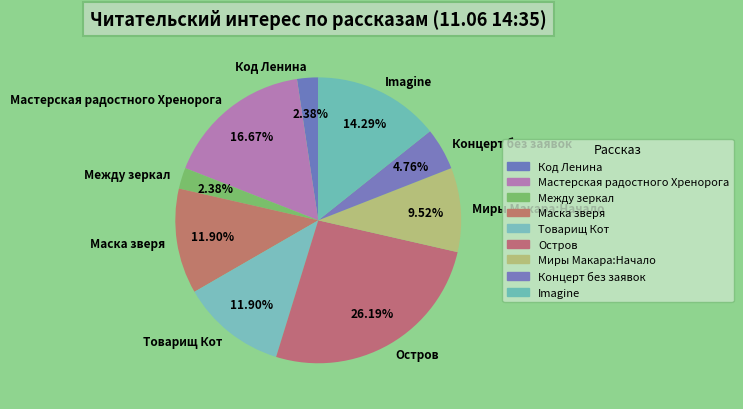

Does Маска зверя represent more than half of the total?

No